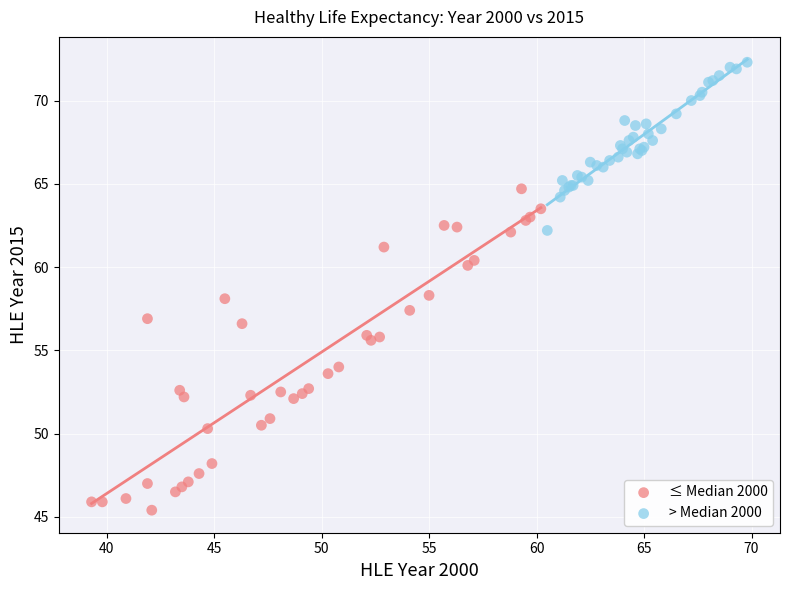

Which series has the widest spread of Y values?

≤ Median 2000